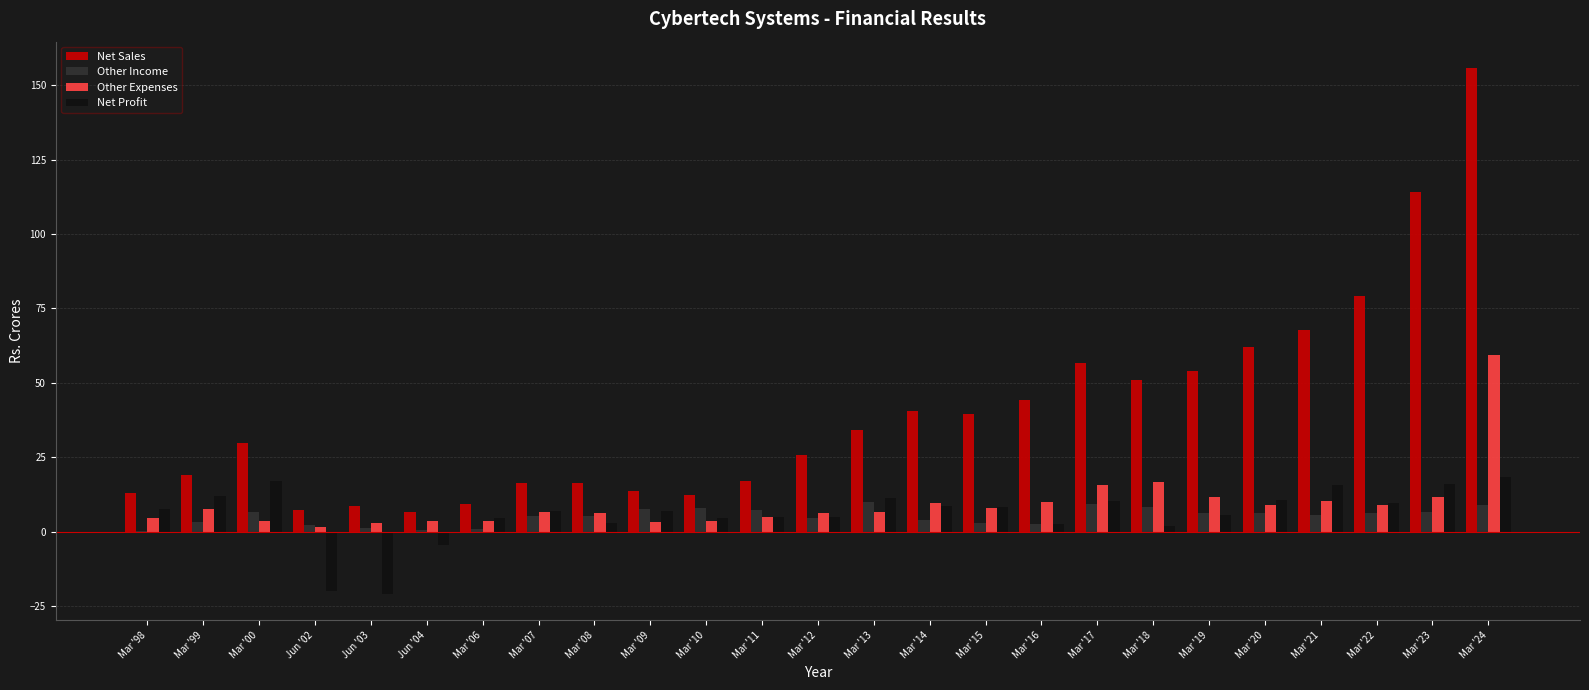

Between Mar '11 and Mar '13, which series saw the biggest shift?

Net Sales